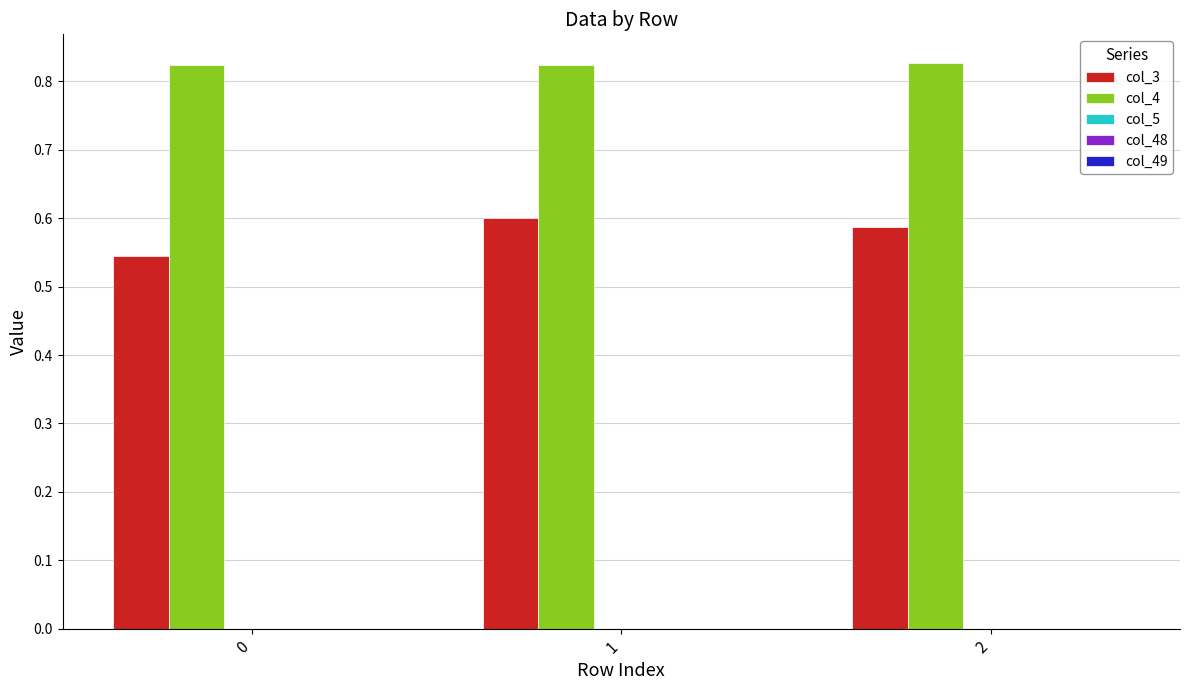

Rank the series by their maximum value, from lowest to highest.

col_3, col_4